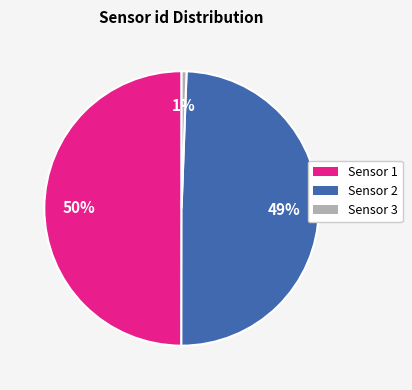

What is the smallest slice in the pie chart?

Sensor 3